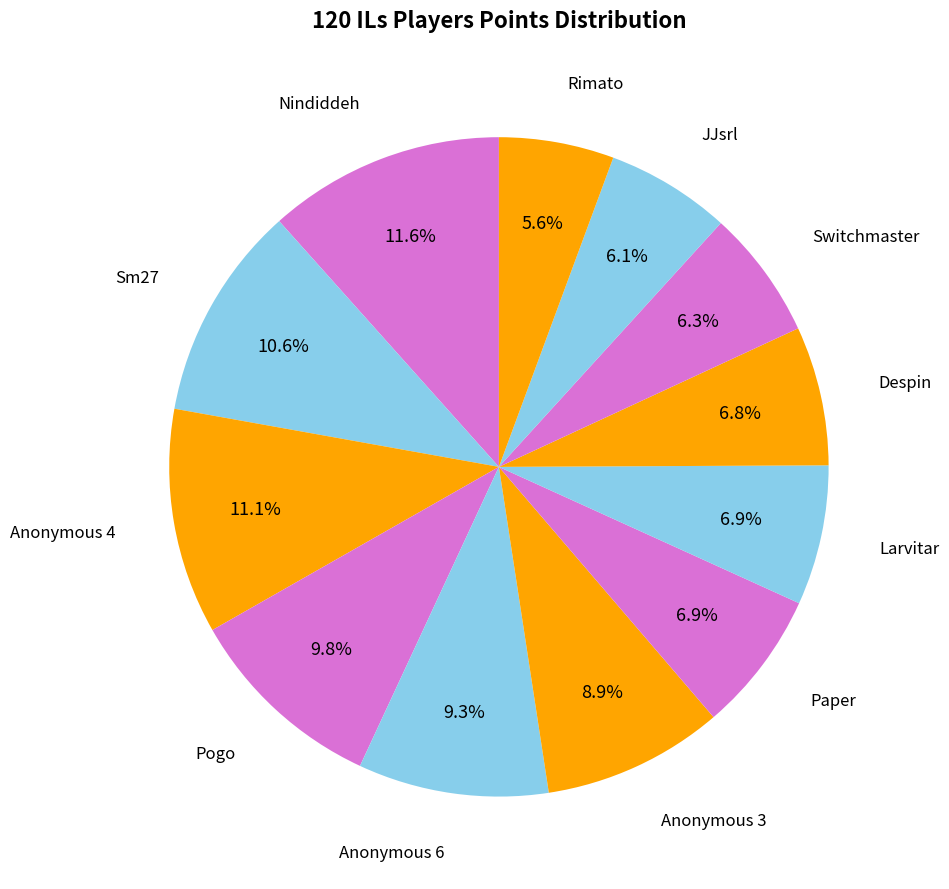

How many slices are in this pie chart?

12